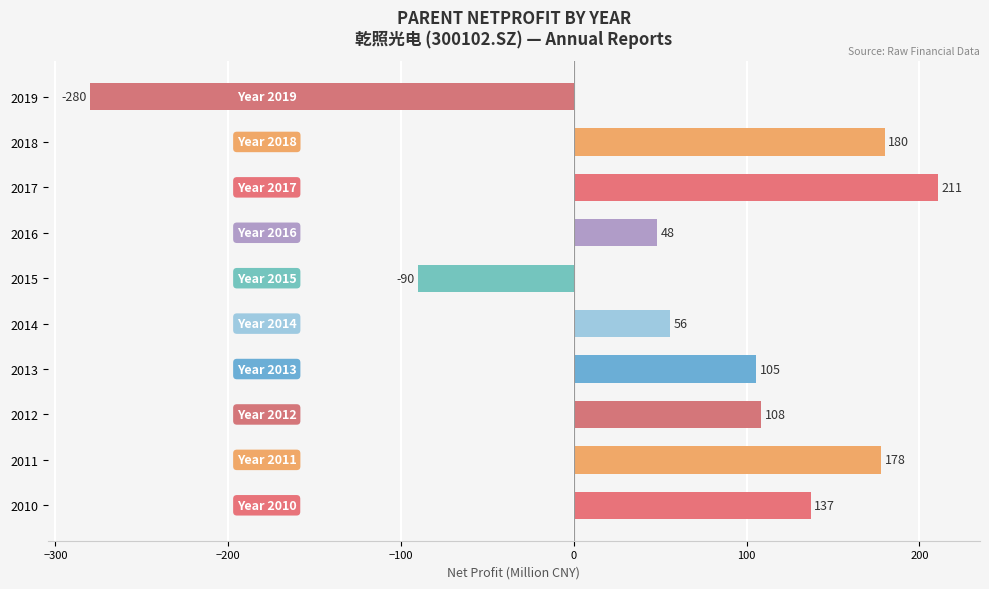

Between 2018 and 2019, which is larger?

2018